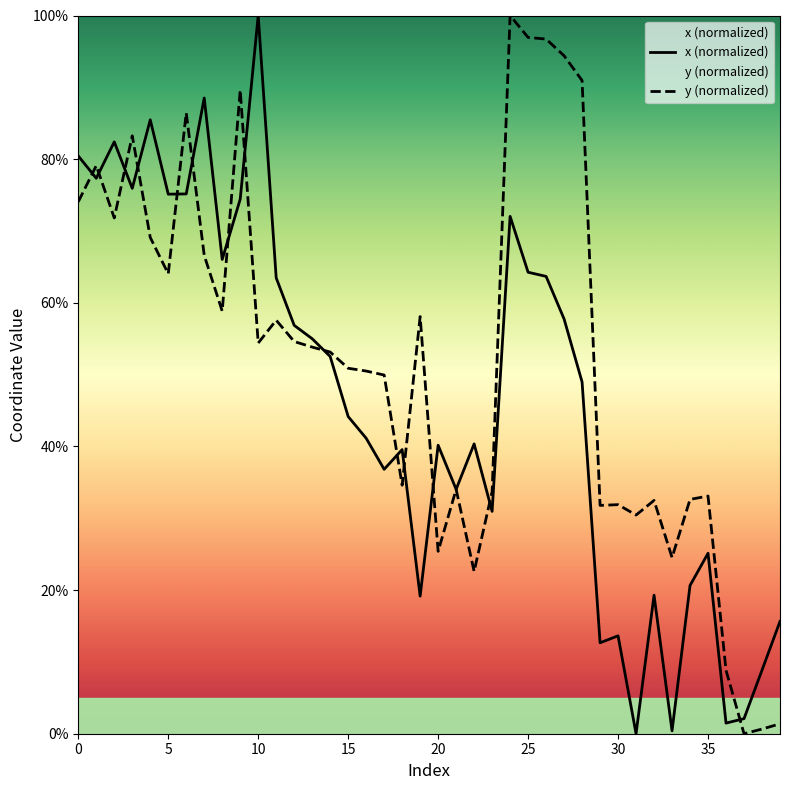

What is the maximum value shown in the chart?

100.0